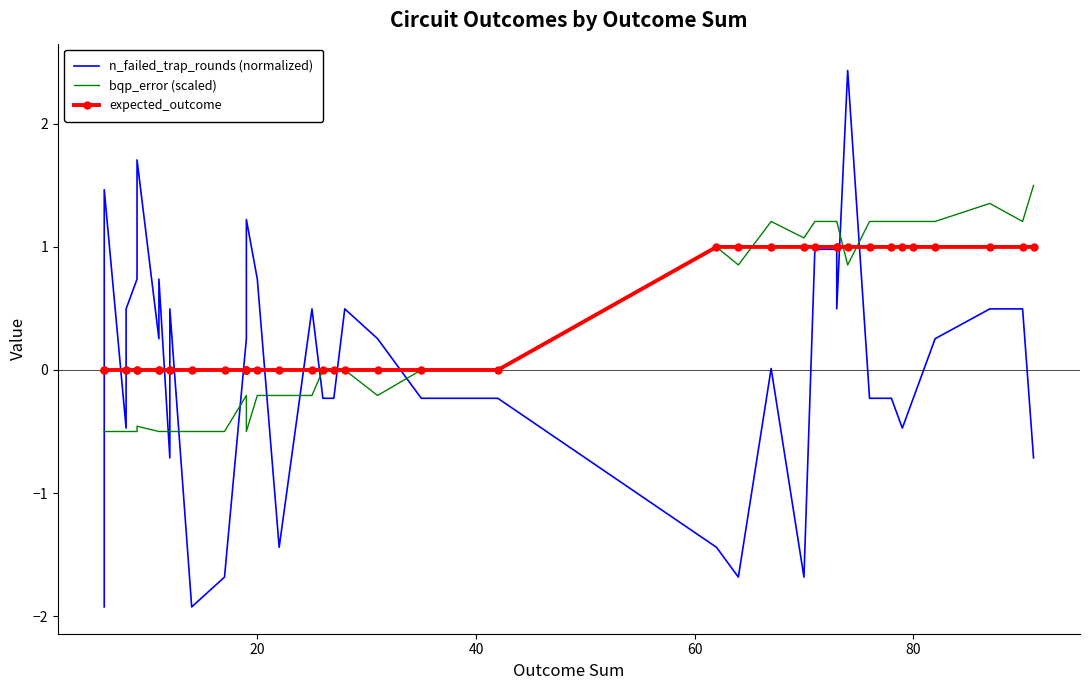

Count the expected_outcome values in the range 0 to 1.

40